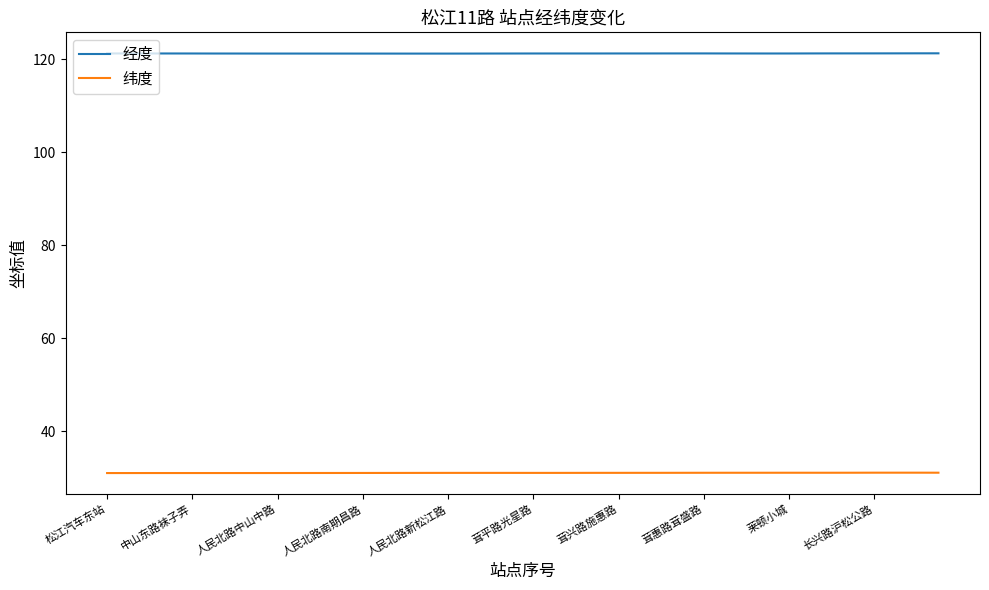

What are all the series names shown in the legend?

经度, 纬度